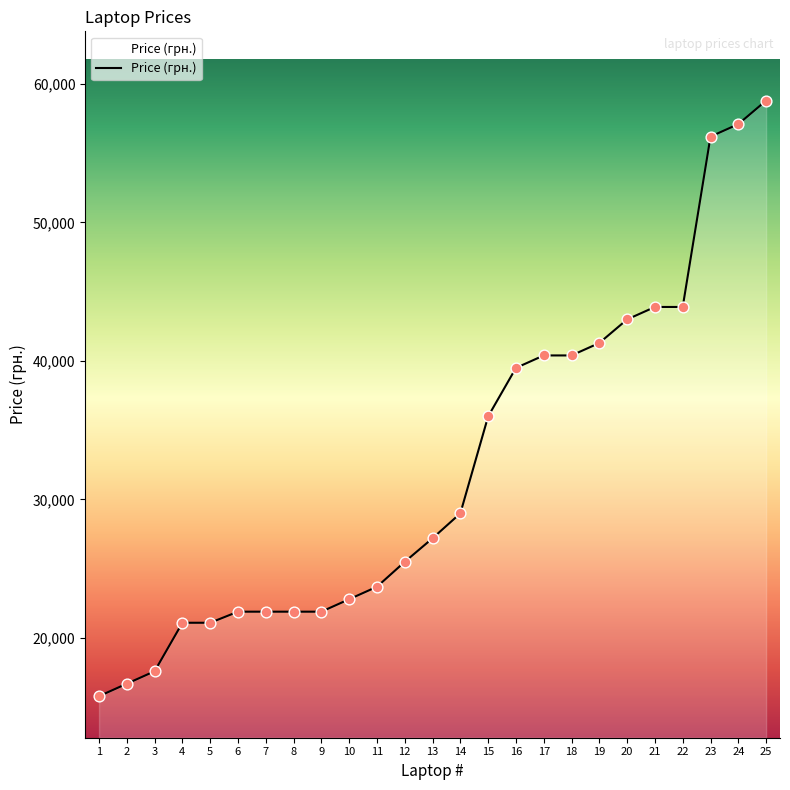

What is the ratio of the value at 7 to the value at 6?

1.0